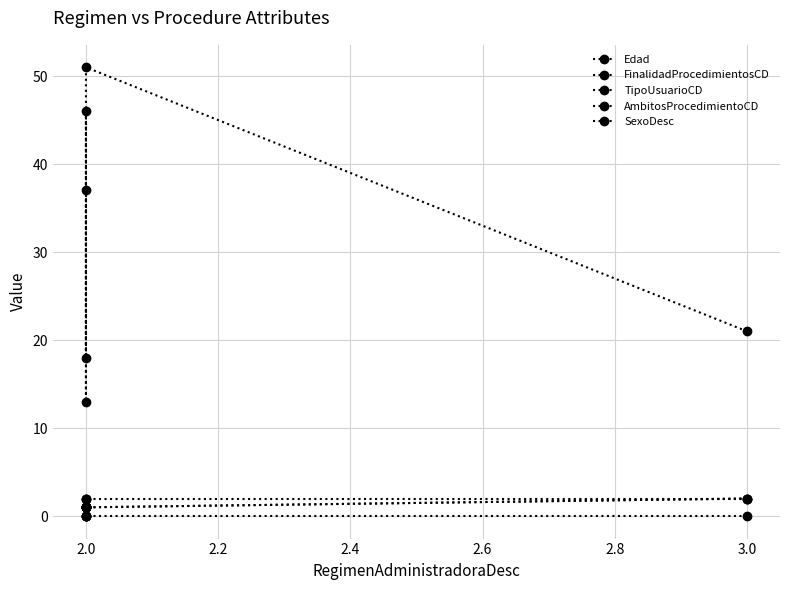

True or false: FinalidadProcedimientosCD and Edad cross at least once.

False